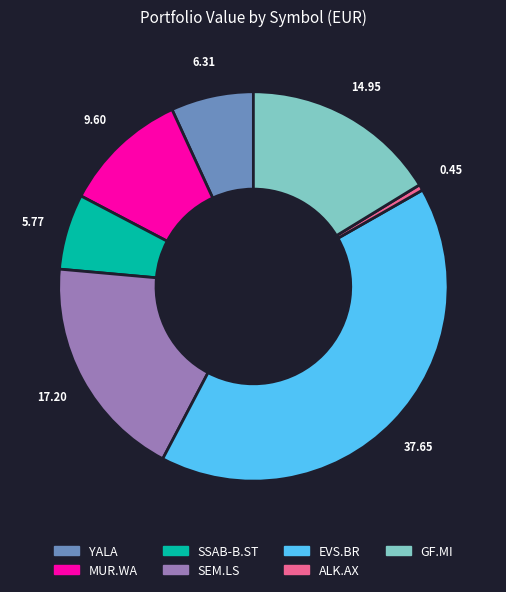

Is YALA the majority of the pie?

No